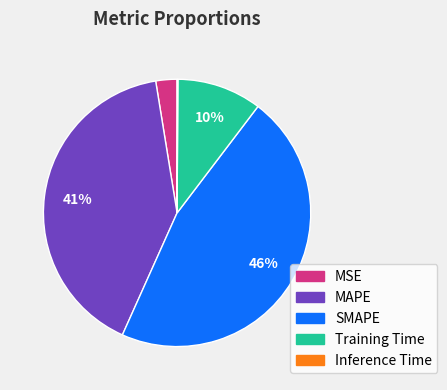

The SMAPE slice represents 34% of the pie. True or false?

False